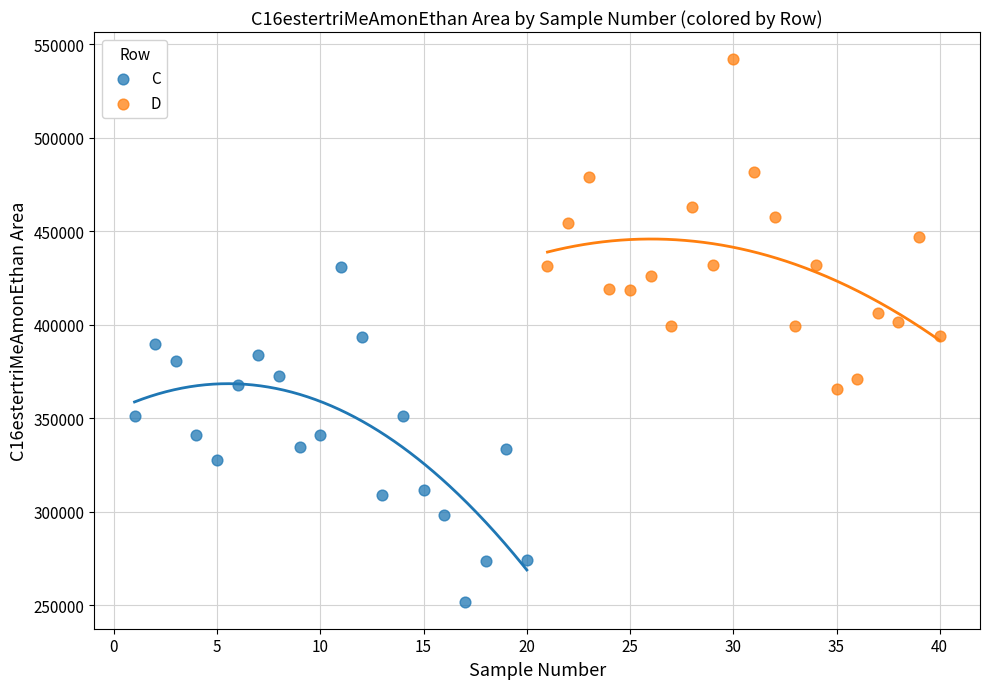

Which series contains the highest Y value?

D